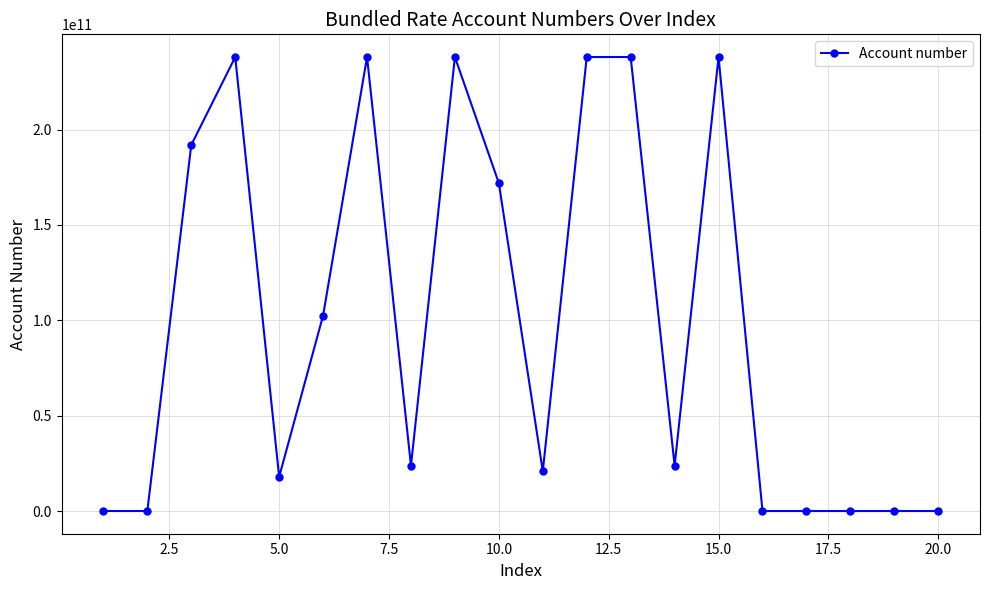

True or false: the data has more than 0 interior local peaks.

True